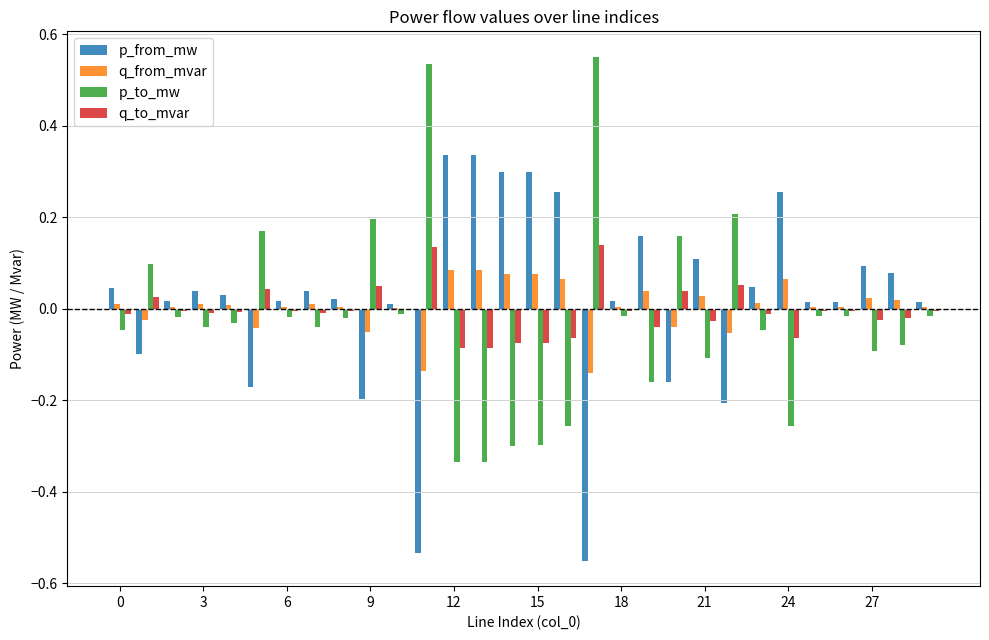

How many data points in p_from_mw are above 0?

23